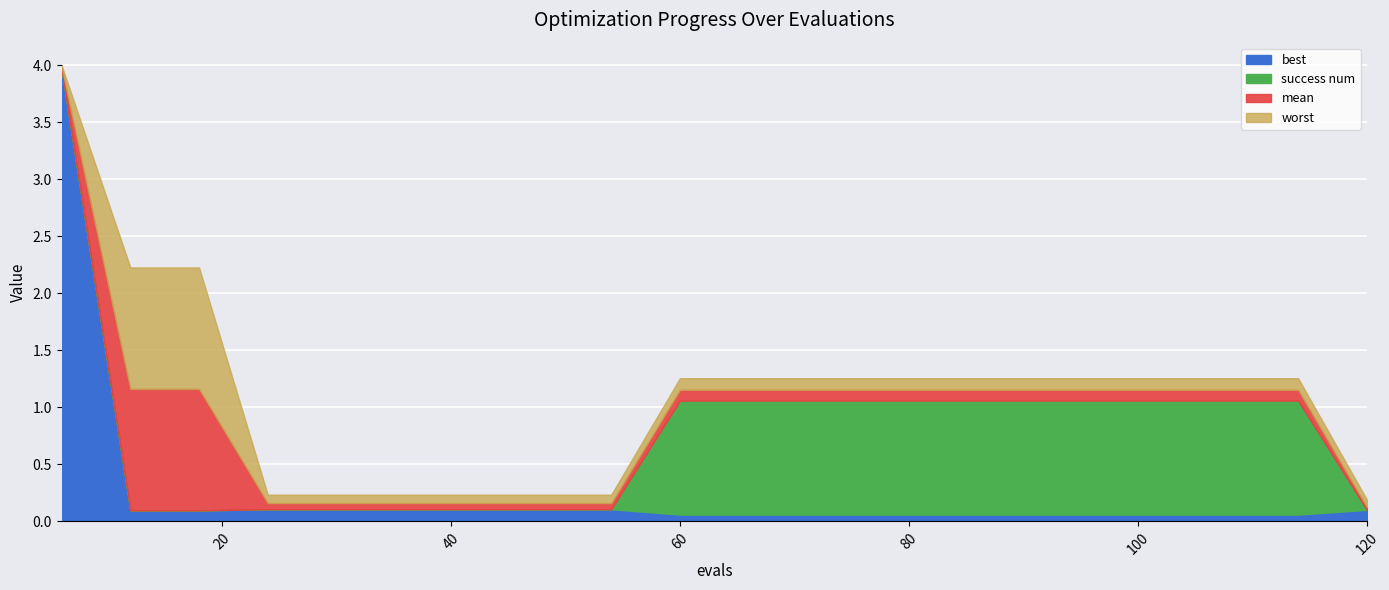

What is the sum of the best values at 60 and 78?

0.1